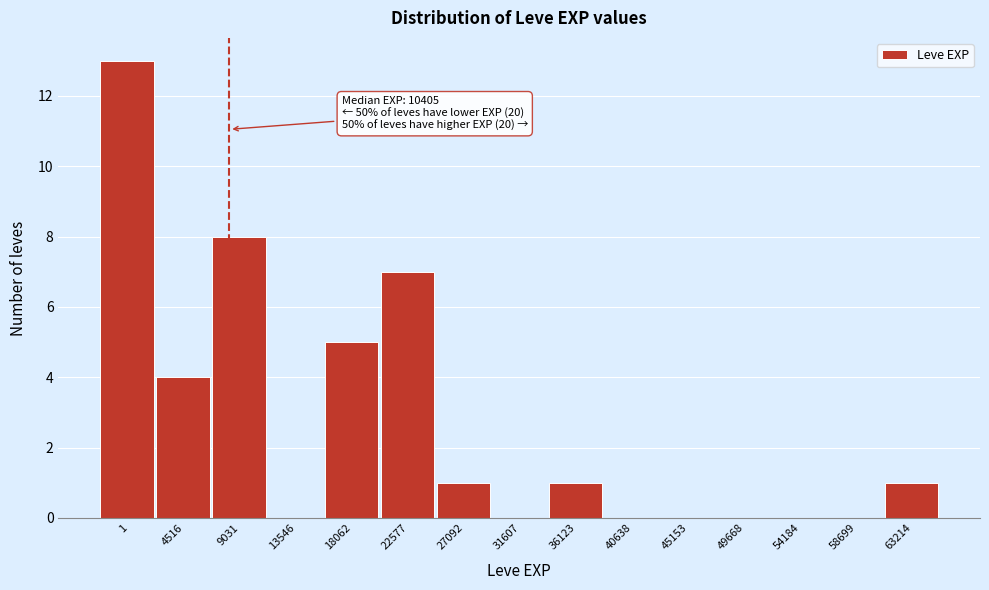

Reading left to right, what are all the values shown in this chart?

1=13	4516=4	9031=8	13546=0	18062=5	22577=7	27092=1	31607=0	36123=1	40638=0	45153=0	49668=0	54184=0	58699=0	63214=1